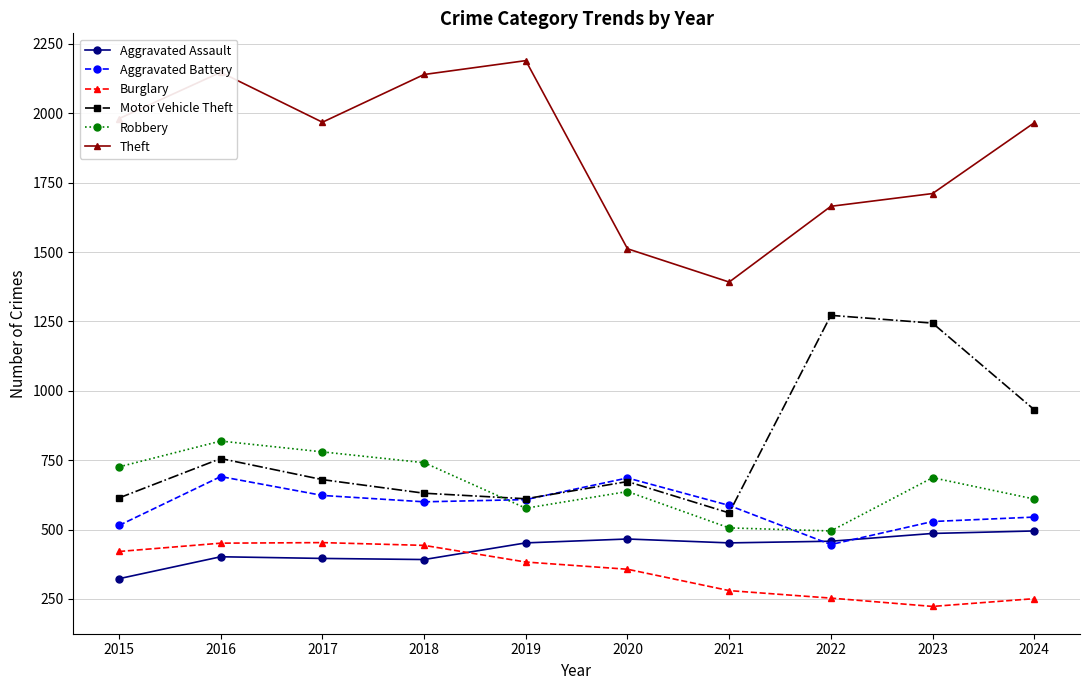

What is the spread (max minus min) of values at 2017?

1572